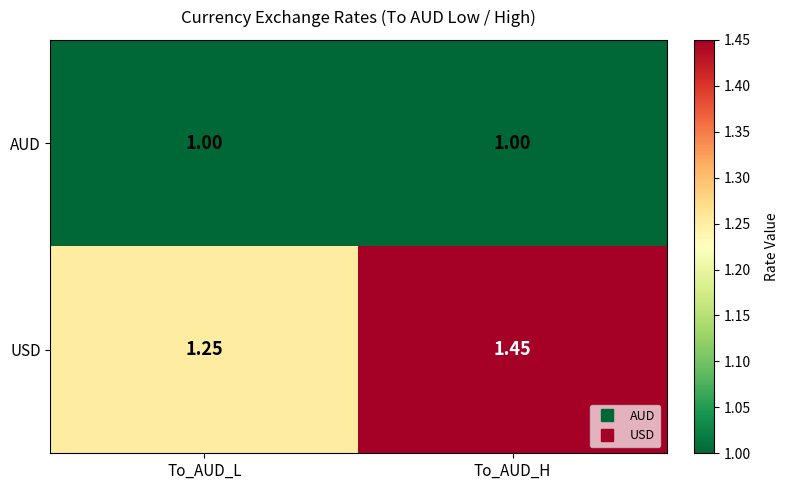

Which series has the largest range (max minus min)?

USD